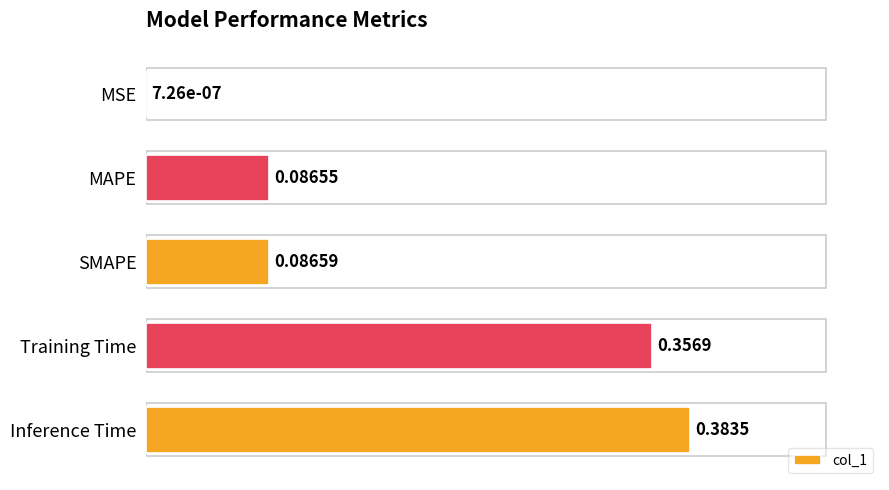

What is the sum of all values?

0.9